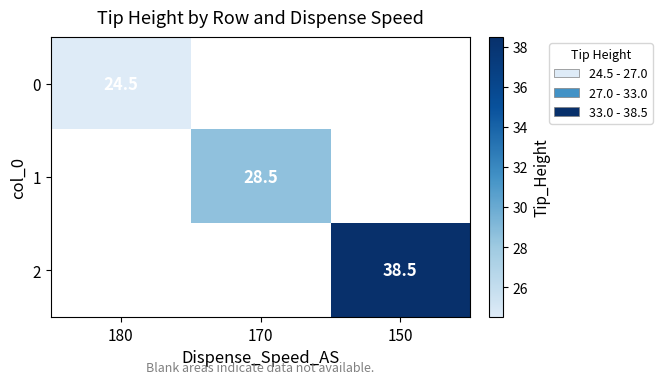

Is the value of 2 at 150 greater than the value of 1 at 170?

Yes